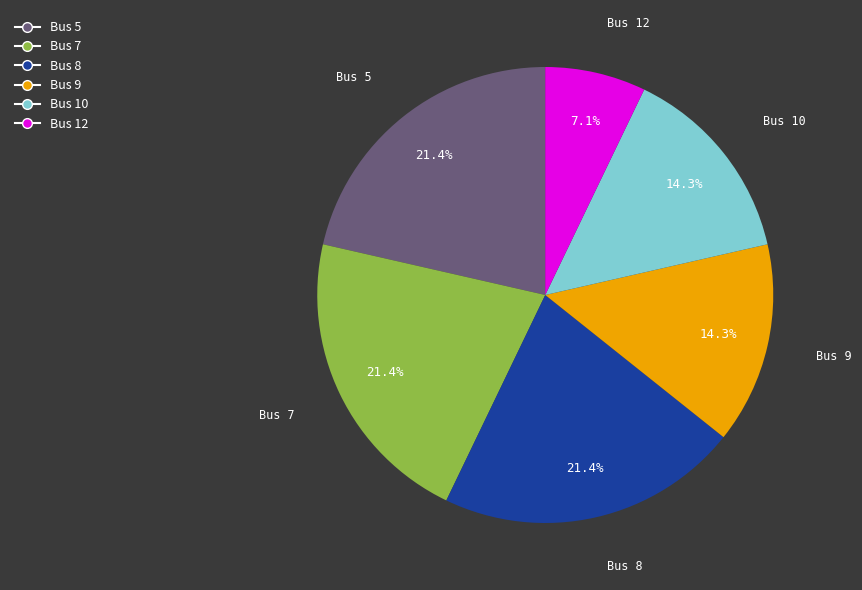

Count the number of slices in the pie.

6